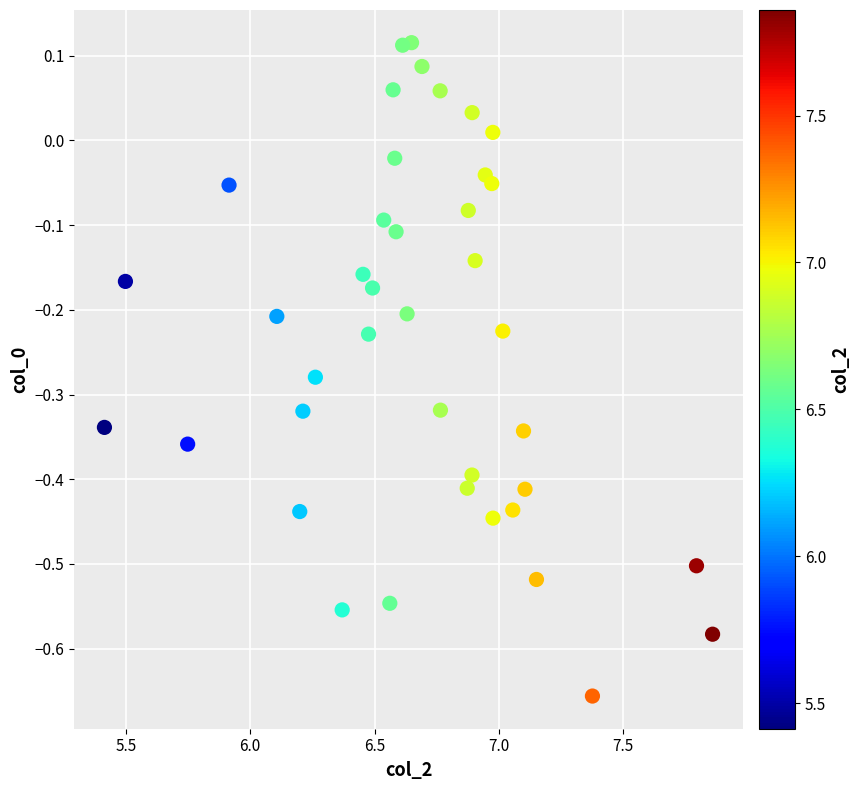

What is the range of X values (max minus min)?

2.4